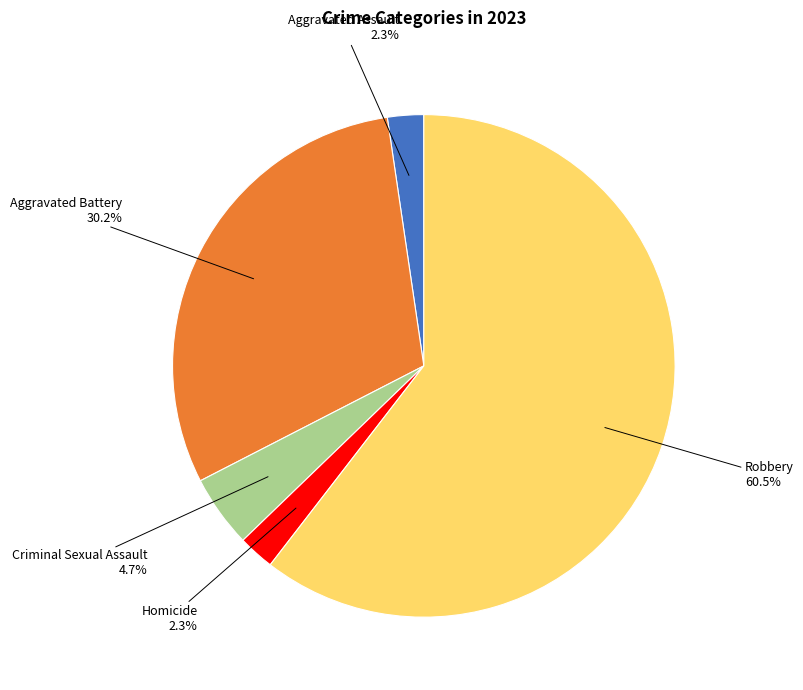

What percentage is the Aggravated Battery slice, to the nearest percent?

30%